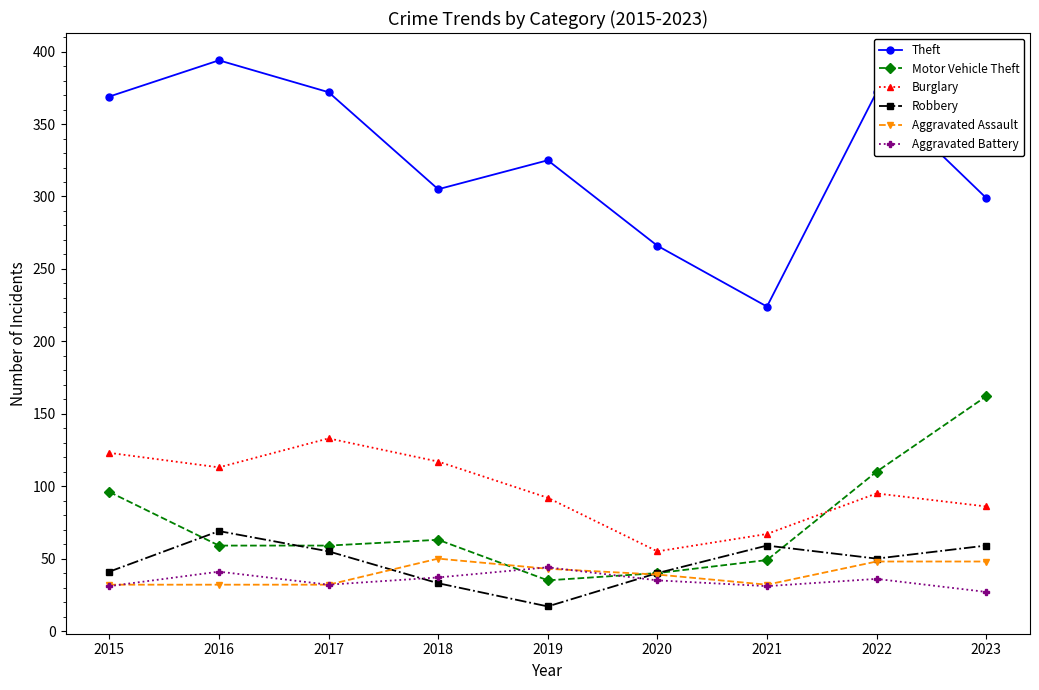

How many series are shown in this chart?

6